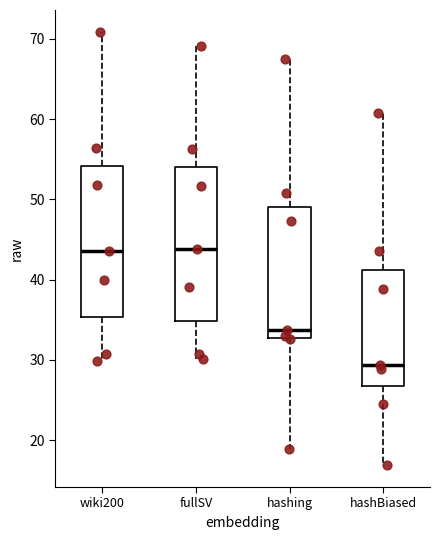

Reading left to right, read every box against the y-axis: the position of its median line, the range the box covers, and the ends of its whiskers. The values are not printed on the chart, so give them approximately, as read against the axis.

wiki200: median 44, box 35 to 54, whiskers 30 to 71
fullSV: median 44, box 35 to 54, whiskers 30 to 69
hashing: median 34, box 33 to 49, whiskers 19 to 67
hashBiased: median 29, box 27 to 41, whiskers 17 to 61